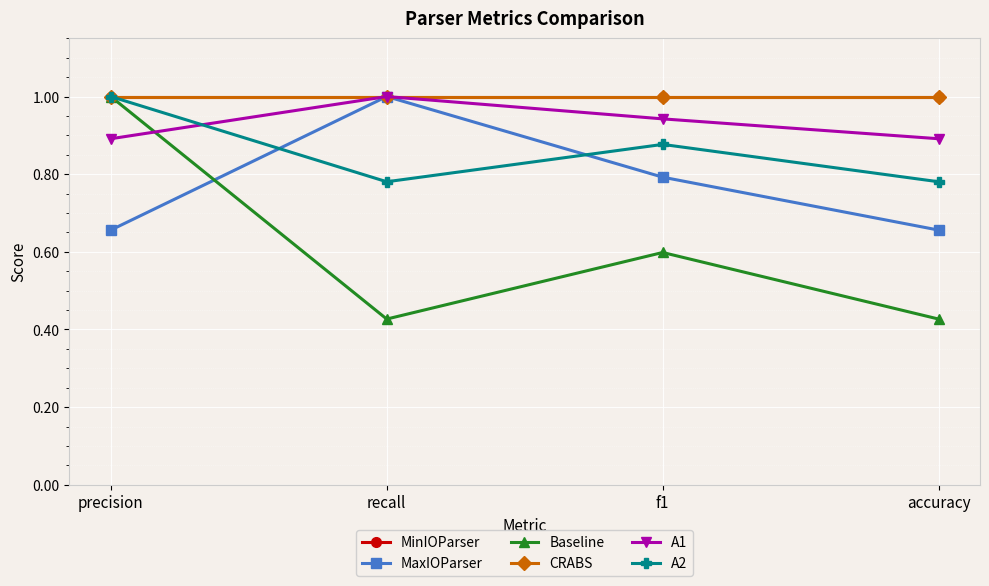

Is this an area chart (filled region under the line)?

No